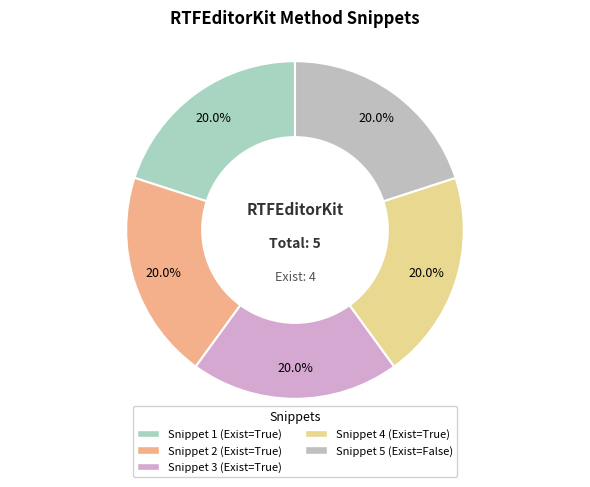

How much of the chart is everything except Snippet 2?

80.0%